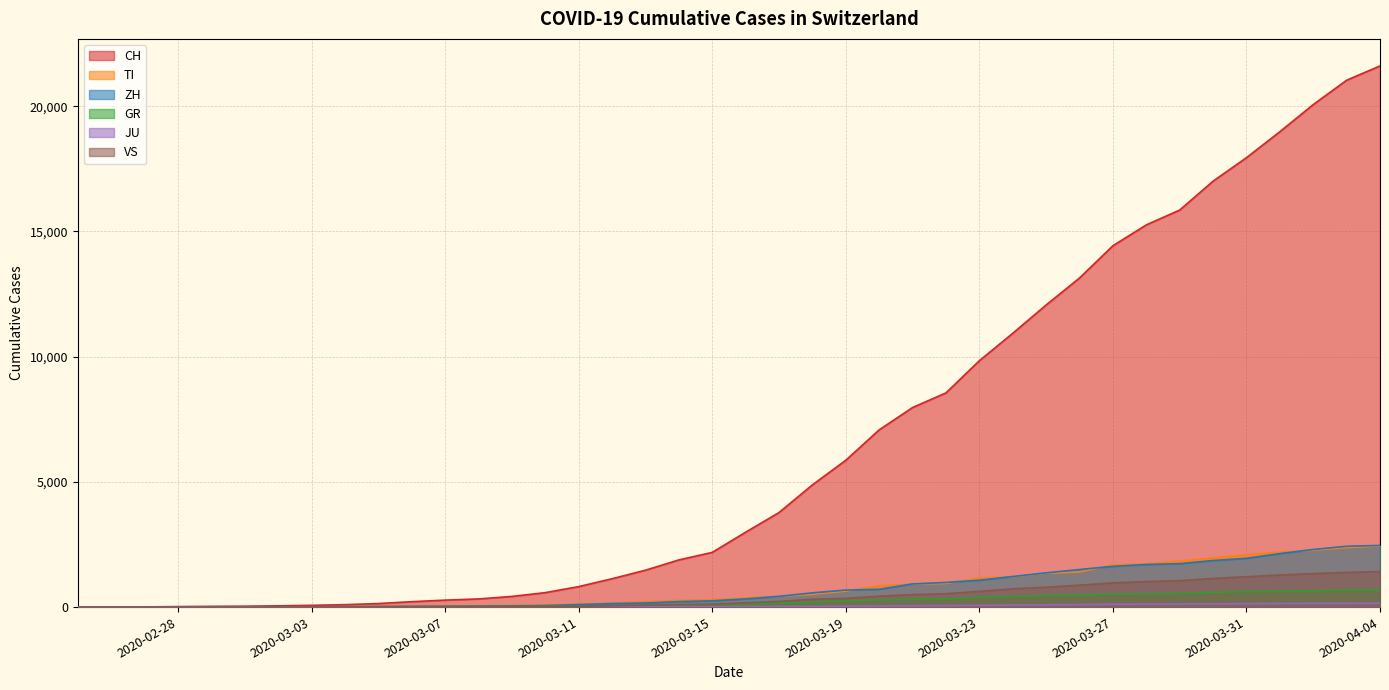

Rank the series by their maximum value, from lowest to highest.

JU, GR, VS, TI, ZH, CH